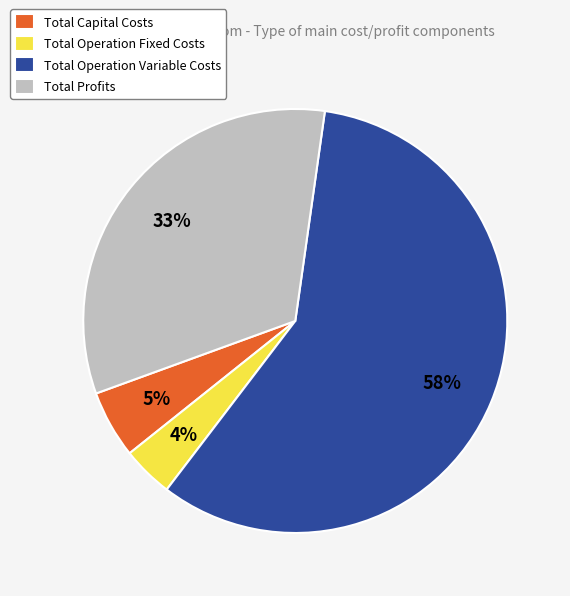

To the nearest percent, what is the average slice percentage?

25%